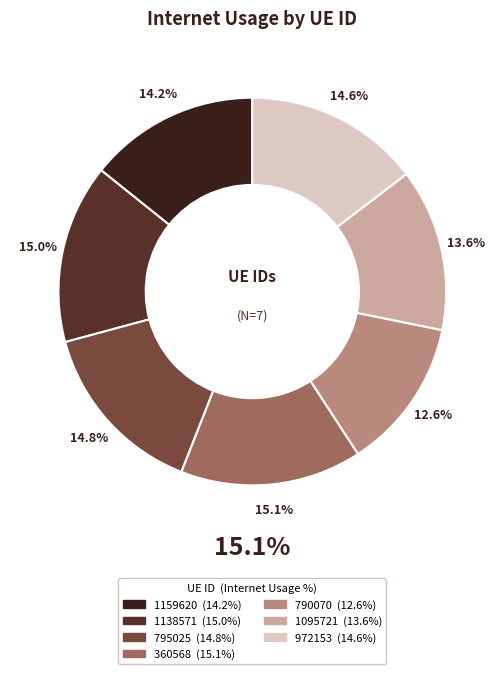

Which slice is the smallest?

790070